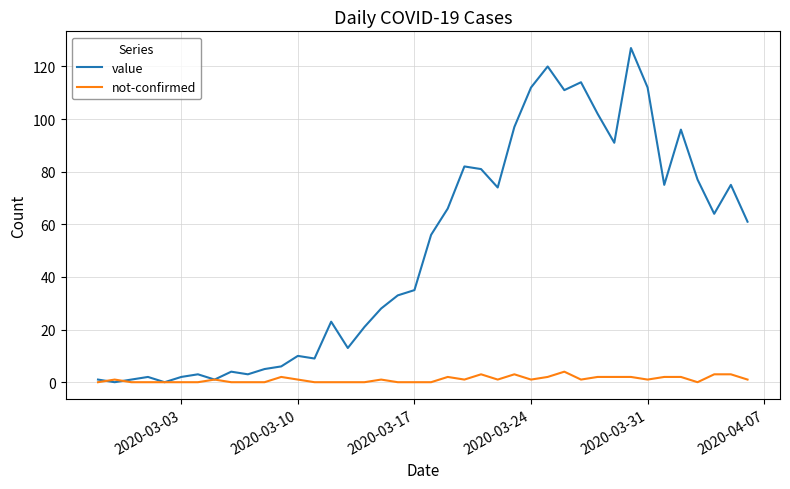

True or false: not-confirmed has more than 2 points higher than both neighbors.

True